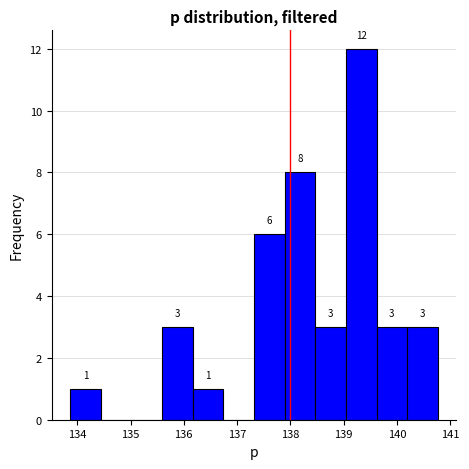

Over which range of the x-axis is the bar tallest?

139.0 to 139.6